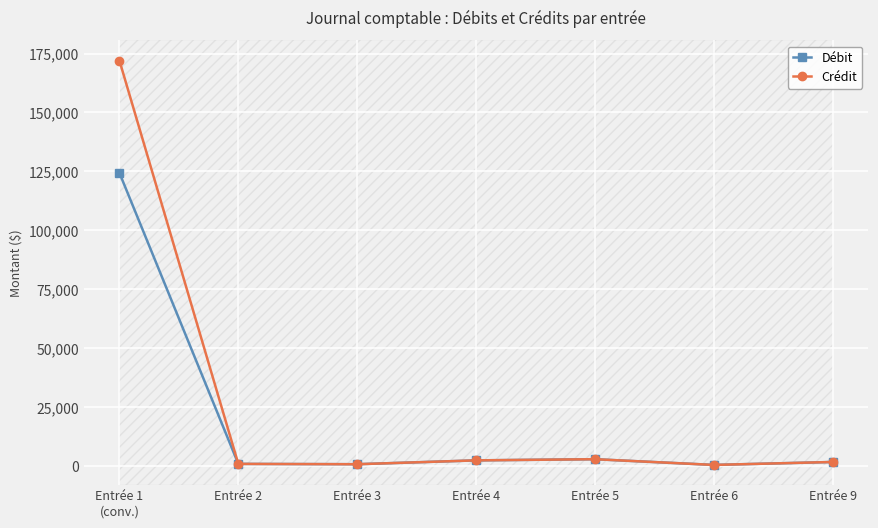

Which series has the widest spread of values?

Crédit